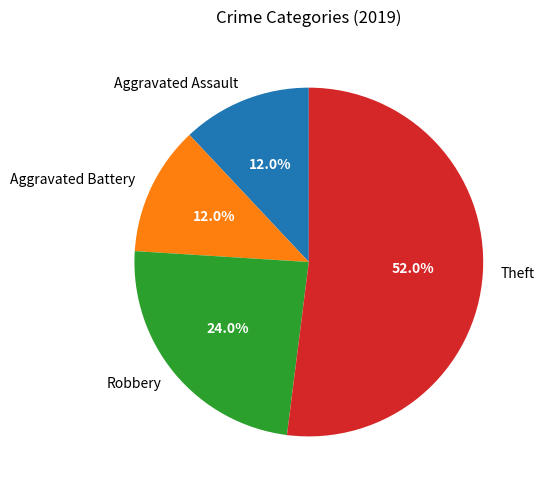

Which category has the biggest portion of the pie?

Theft